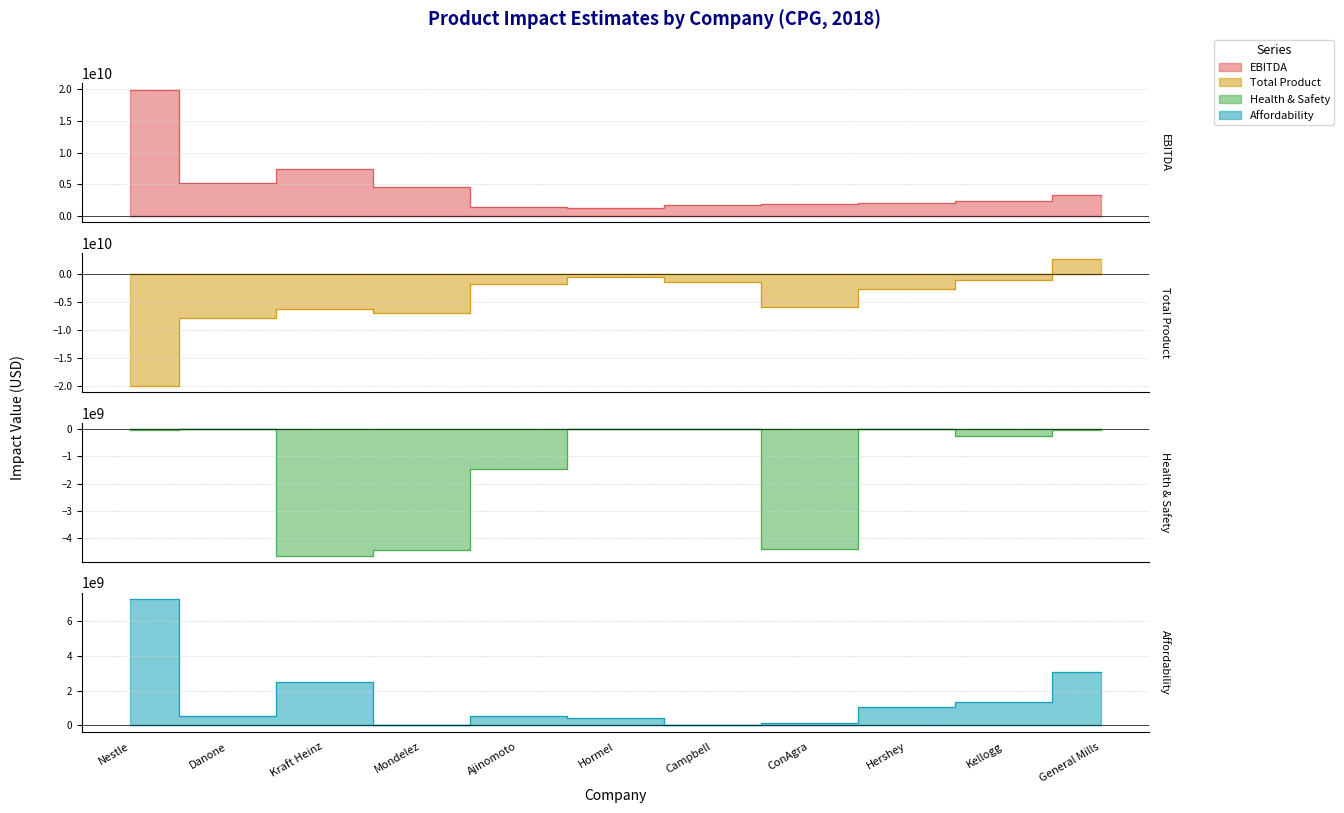

True or false: Total Product and Affordability cross at least once.

False